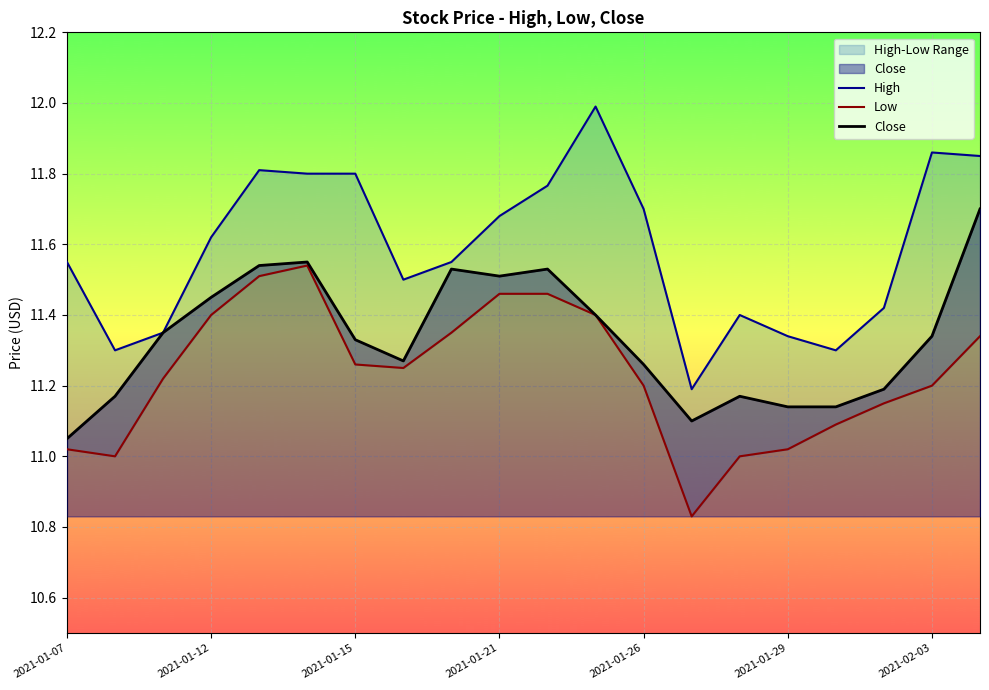

True or false: Close has a value of 3.5 at 2021-02-03.

False